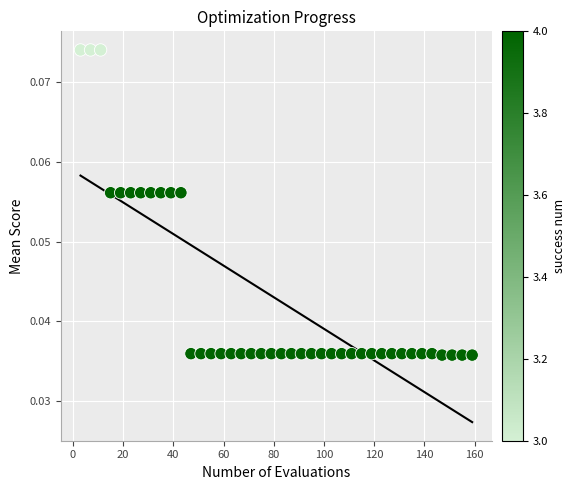

How many data points are displayed?

40